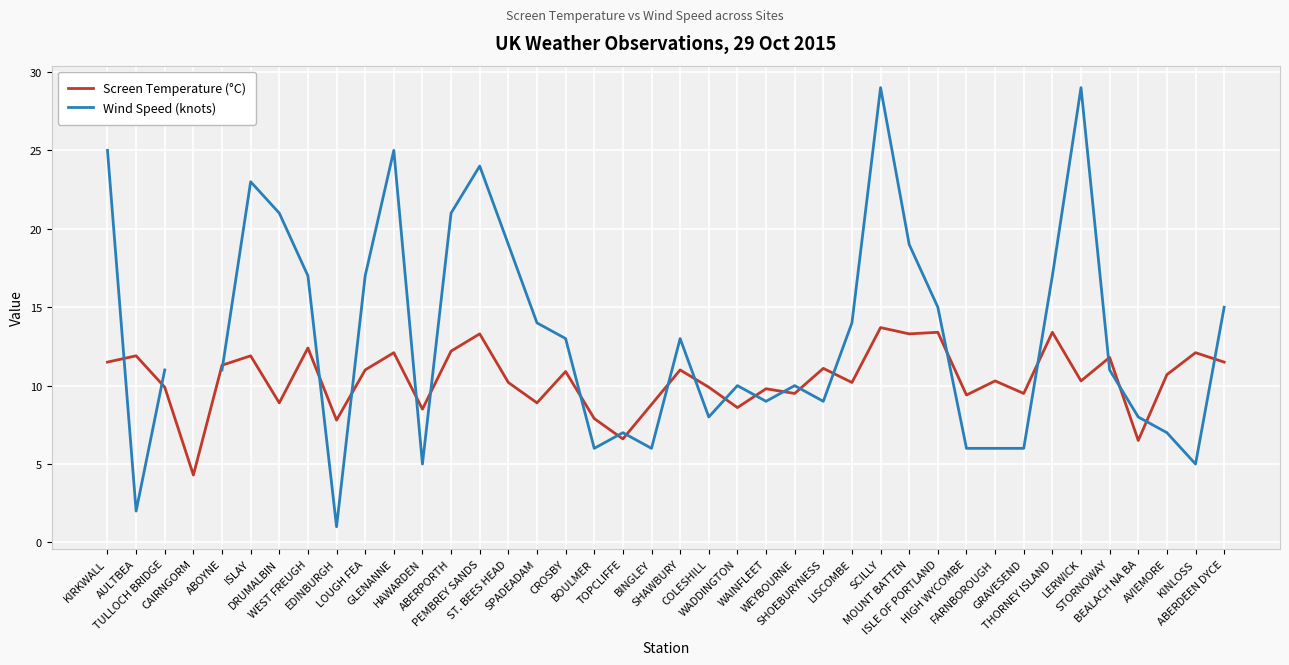

The value of Wind Speed (knots) at THORNEY ISLAND is 23.9. True or false?

False